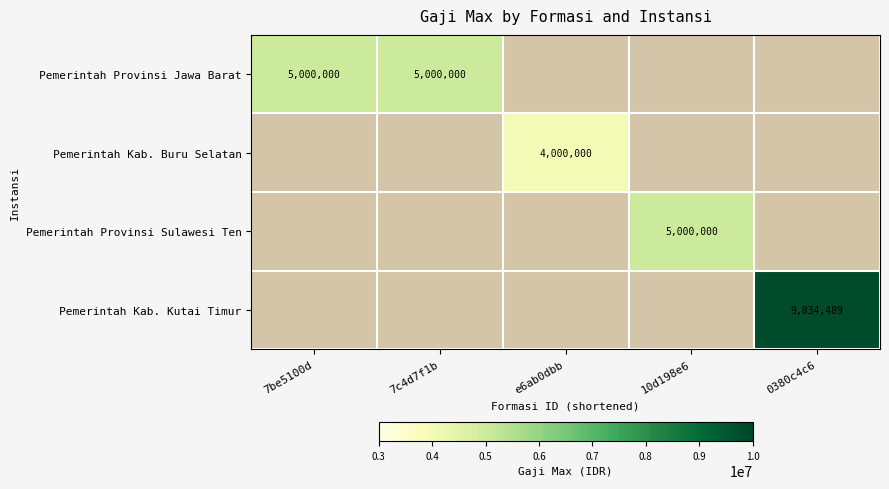

Is it true that Pemerintah Provinsi Jawa Barat equals 5000000 at 7c4d7f1b?

True